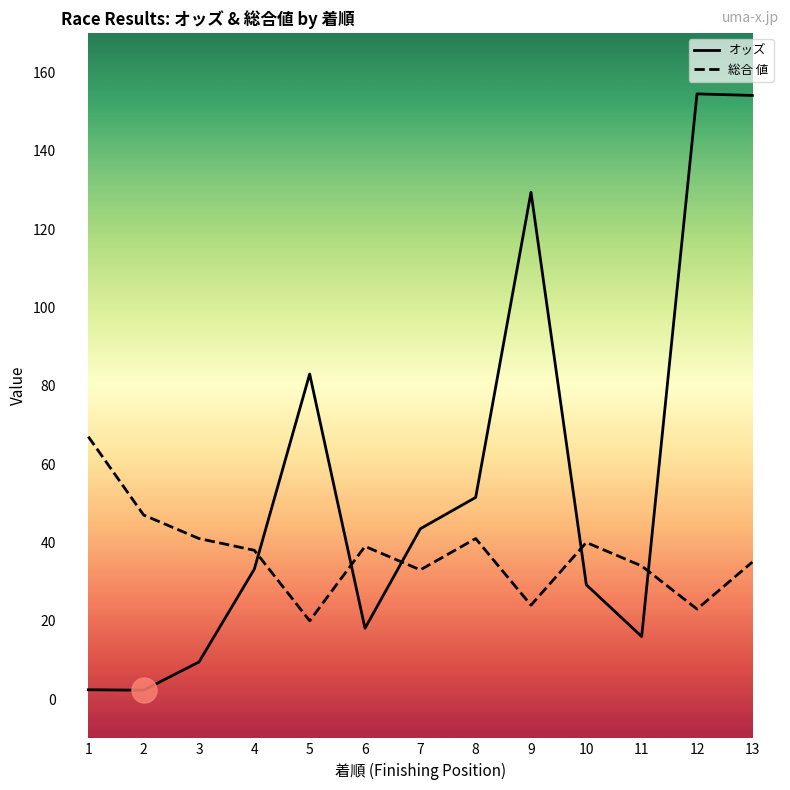

Is it true that 総合 値 equals 45.7 at 13?

False